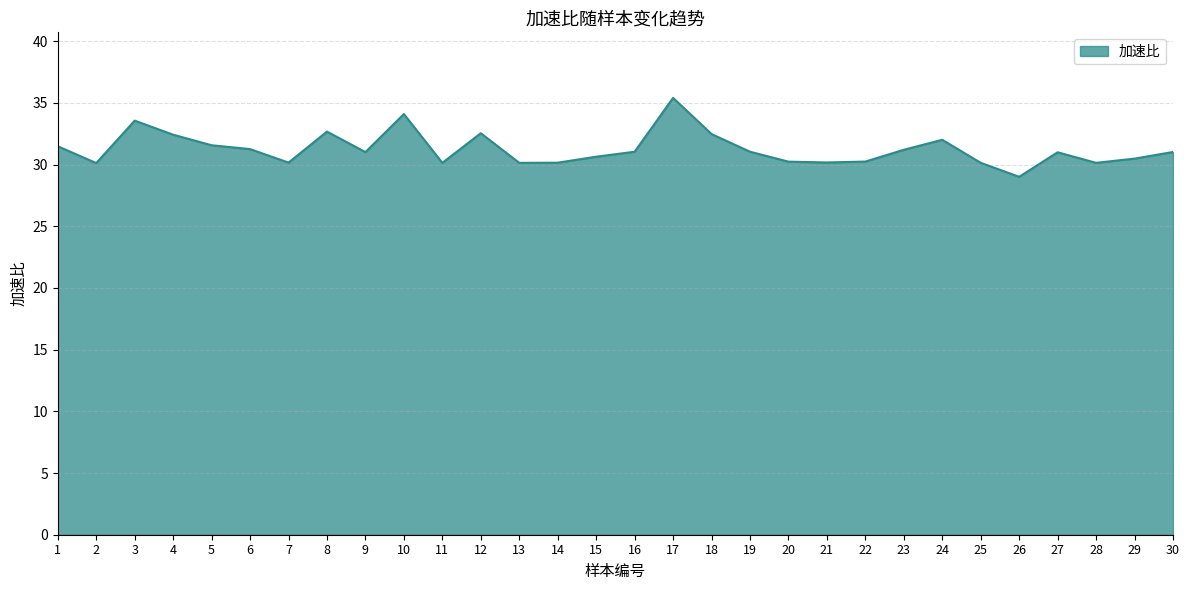

Where is the first local maximum?

3